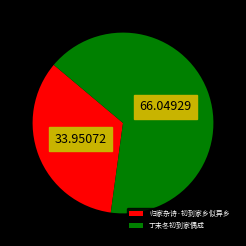

What is the ratio of the value at 丁未冬初到家偶成 to the value at 归家杂诗·初到家乡似异乡?

1.9